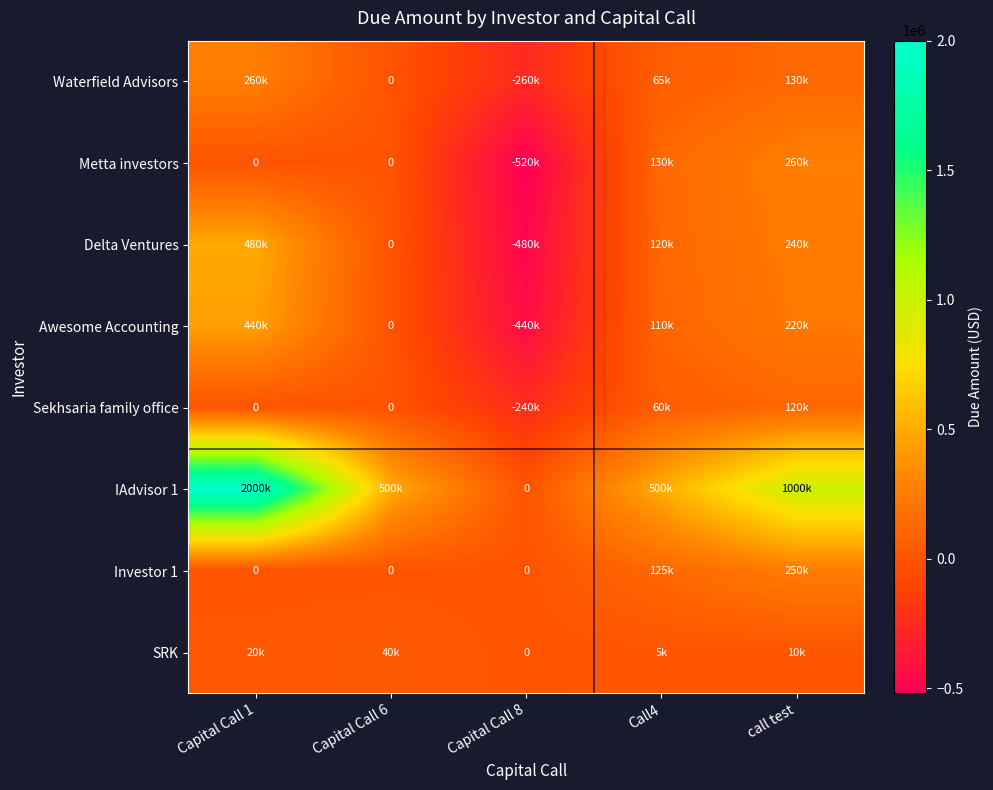

Is it true that Sekhsaria family office equals 60000 at Call4?

True